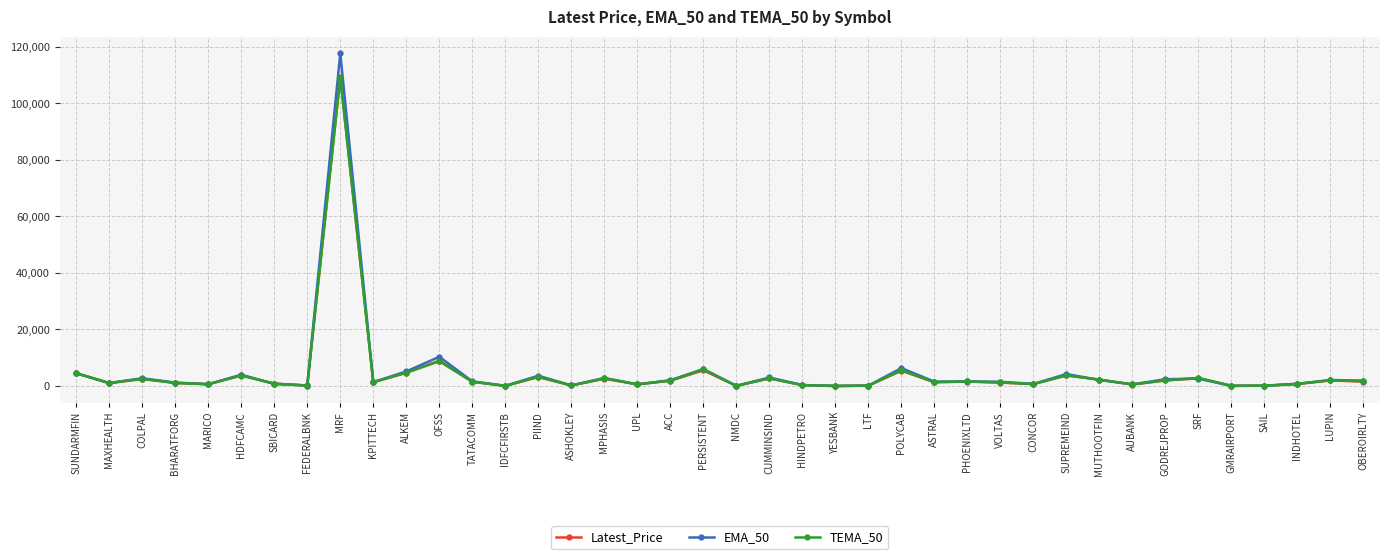

At how many categories does at least one series exceed 9371?

2